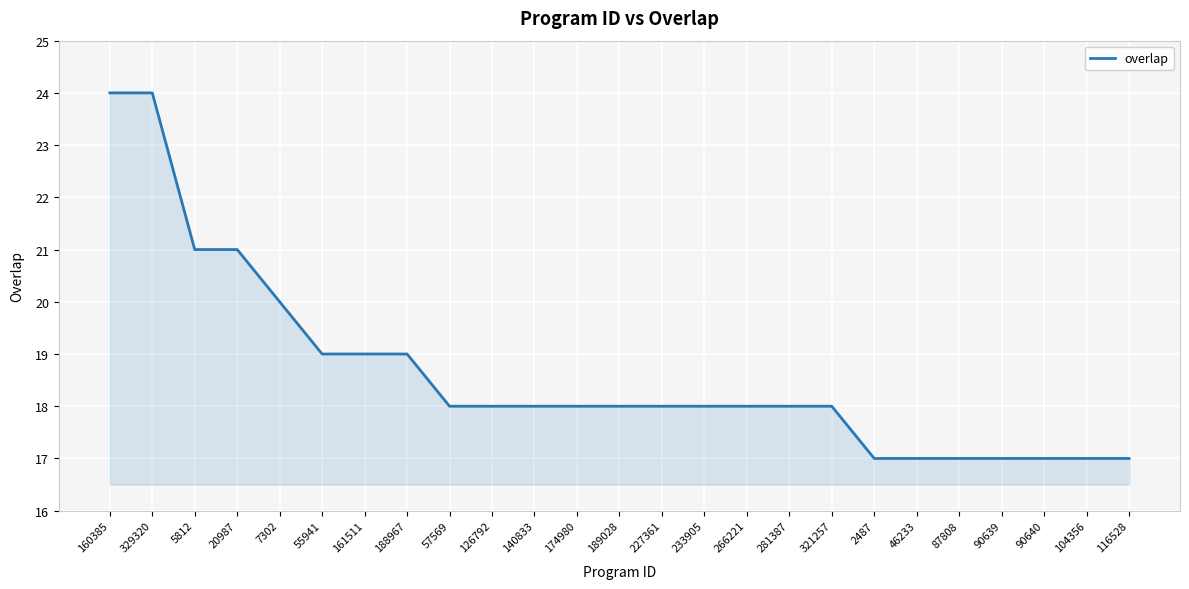

Reading left to right, extract all data points from this chart.

24	24	21	21	20	19	19	19	18	18	18	18	18	18	18	18	18	18	17	17	17	17	17	17	17